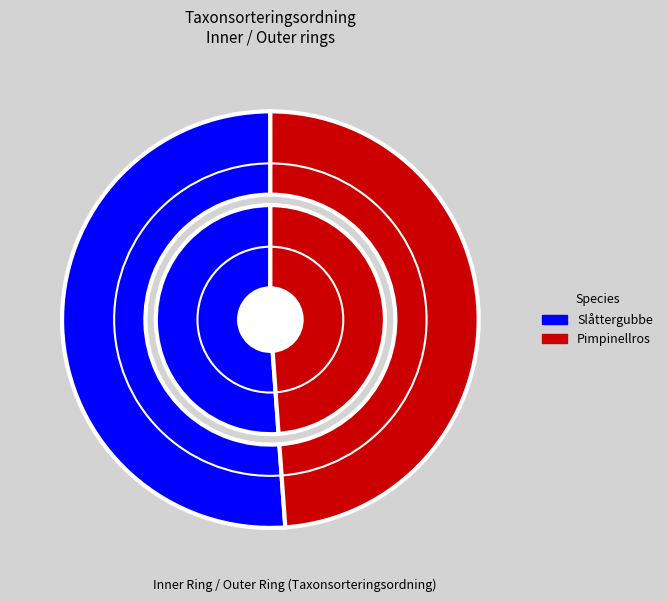

What percentage do Slåttergubbe and Pimpinellros together represent?

100.0%